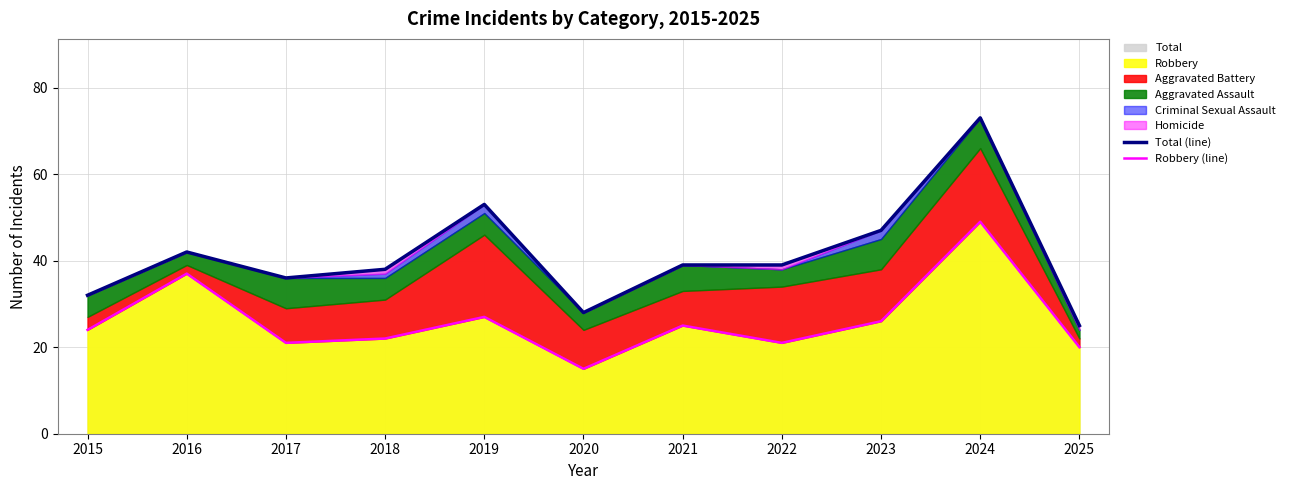

True or false: Total (line) and Robbery (line) intersect in this chart.

False